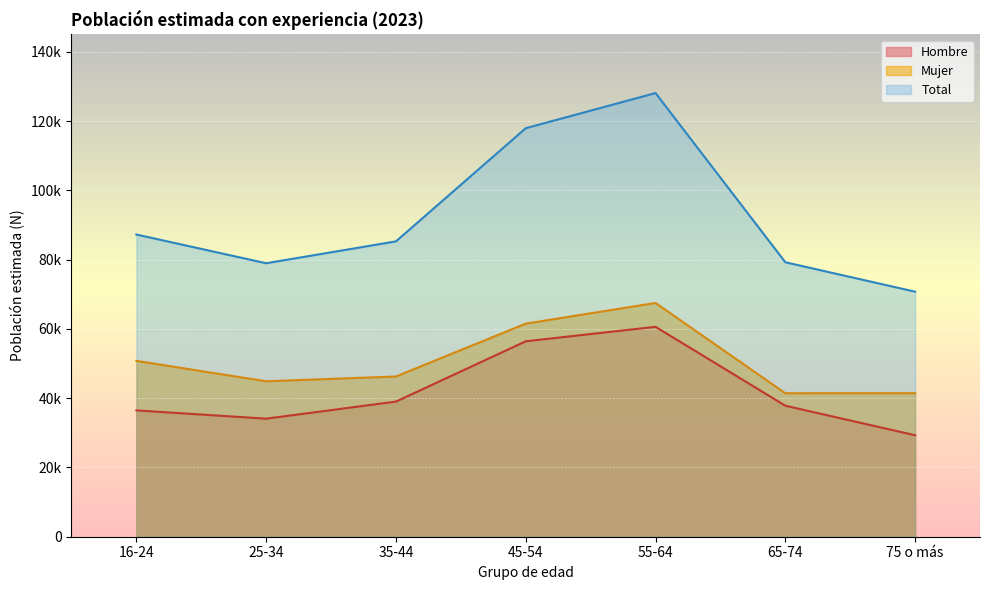

The value of Hombre at 75 o más is 19638. True or false?

False